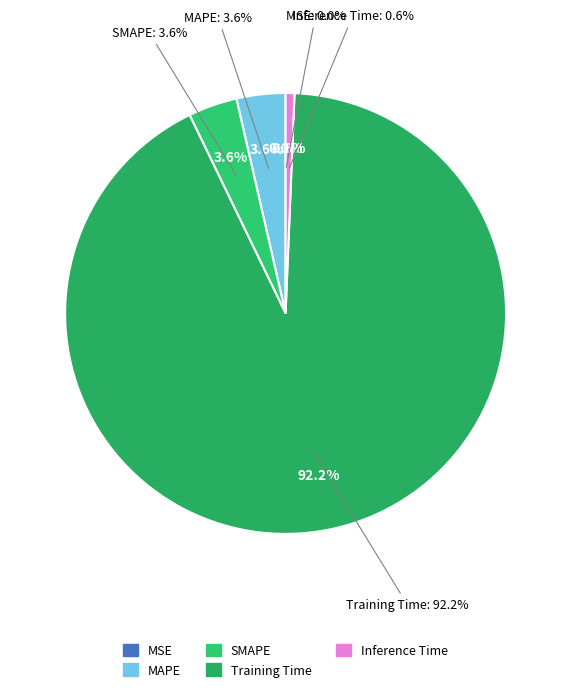

What portion of the pie excludes MSE?

100.0%